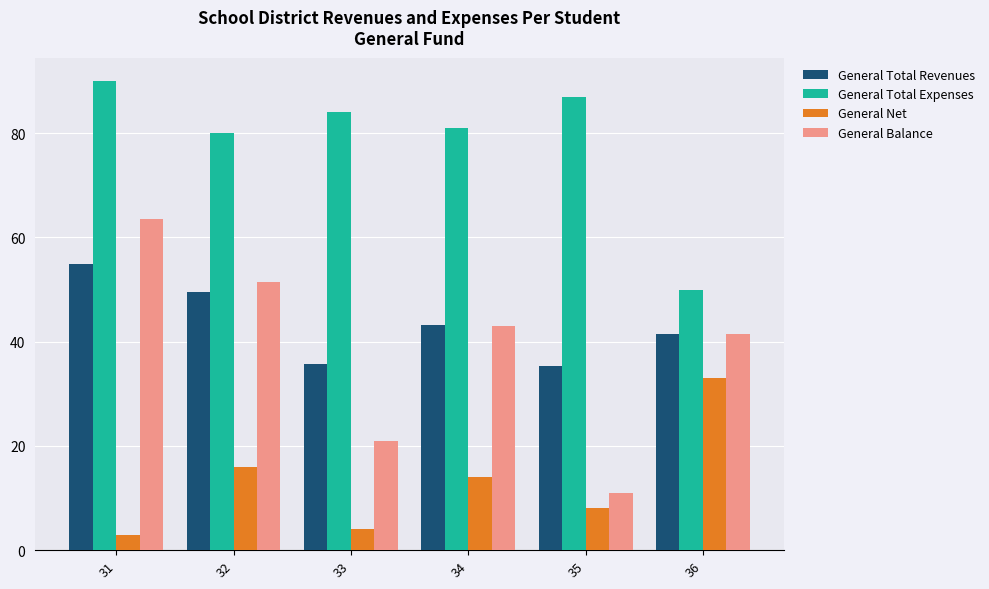

What is the value of the General Total Revenues bar at the 5th from the left?

35.3